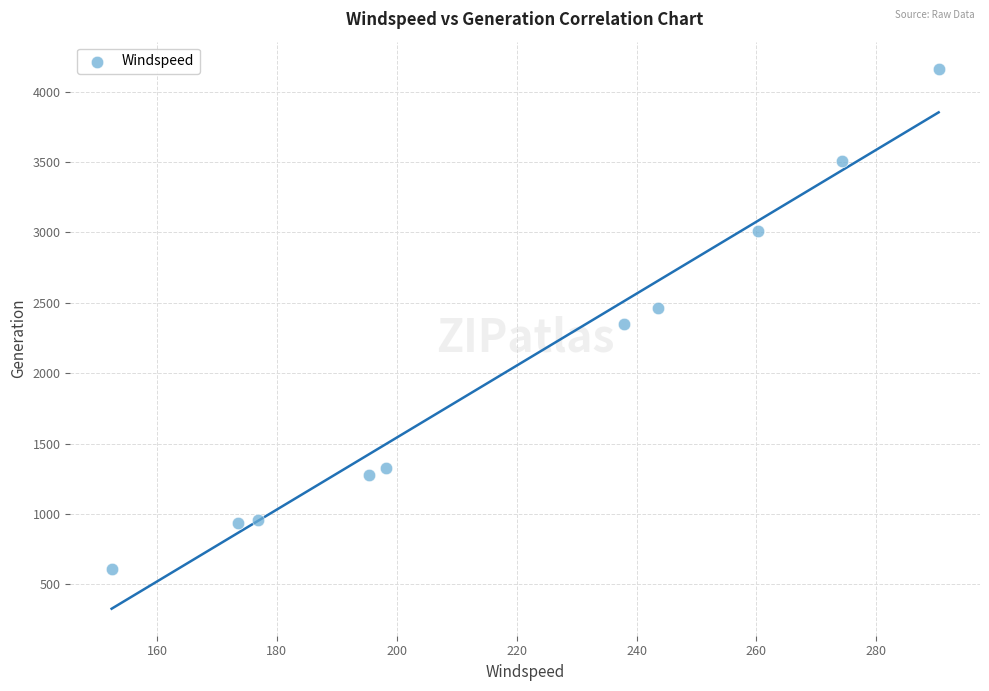

What is the range of X values (max minus min)?

138.0